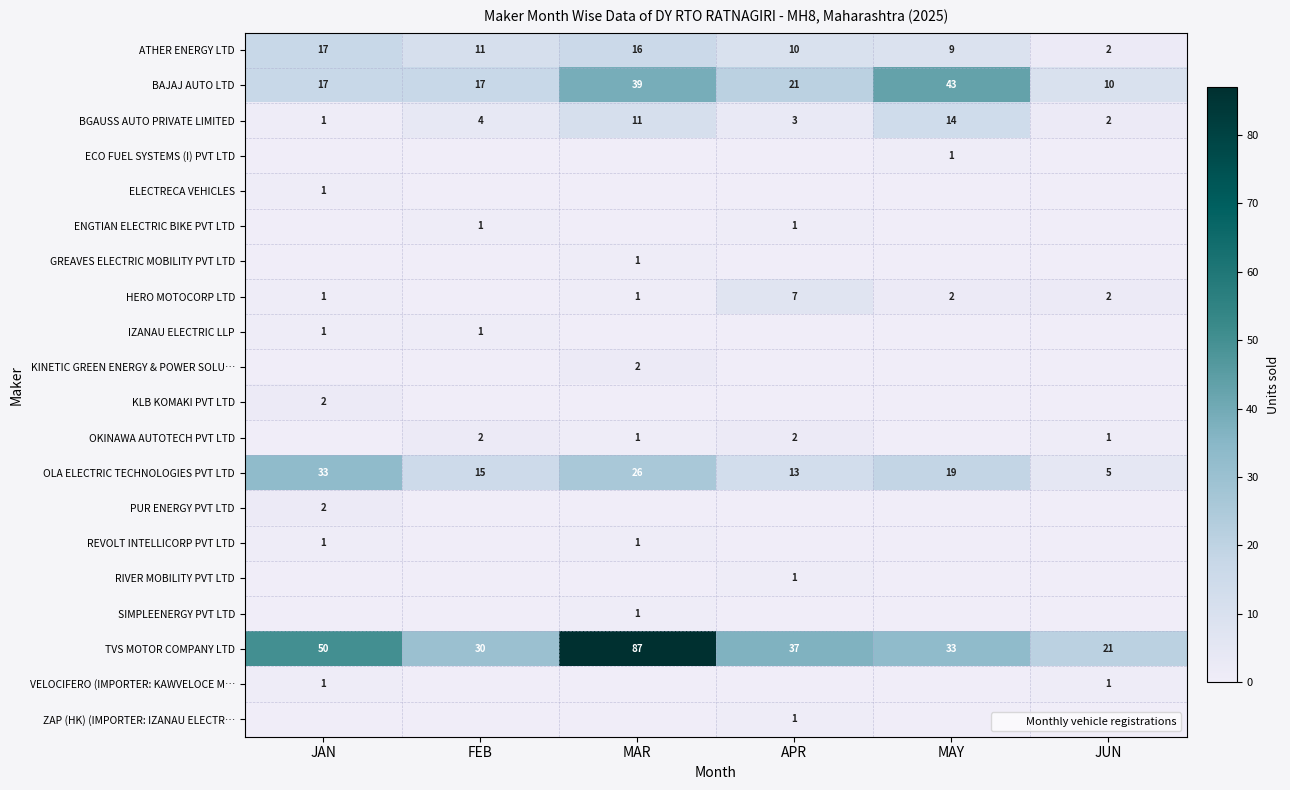

How many distinct data groups are displayed?

20